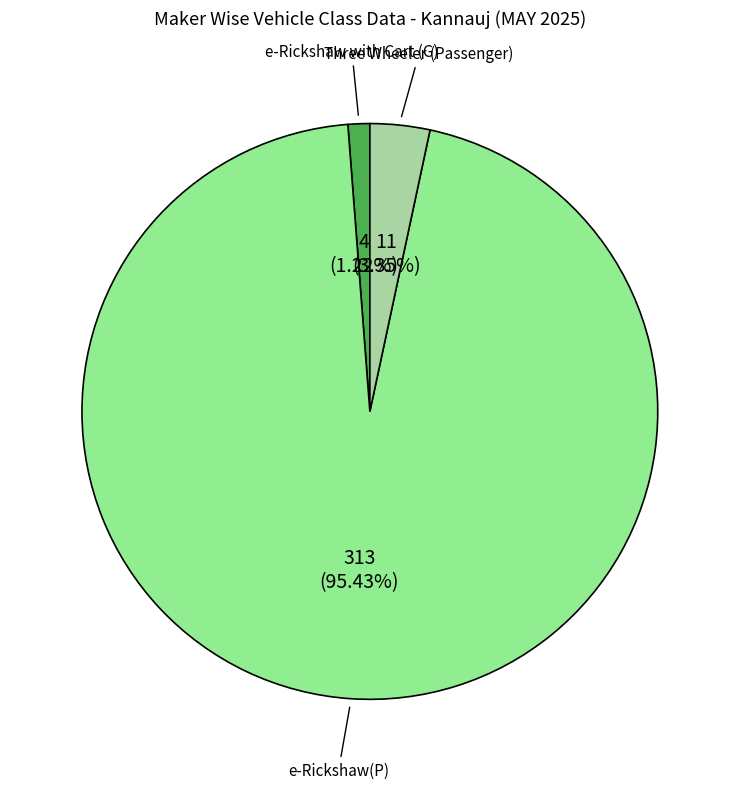

To the nearest percent, what is the combined percentage of e-Rickshaw with Cart (G) and Three Wheeler (Passenger)?

5%